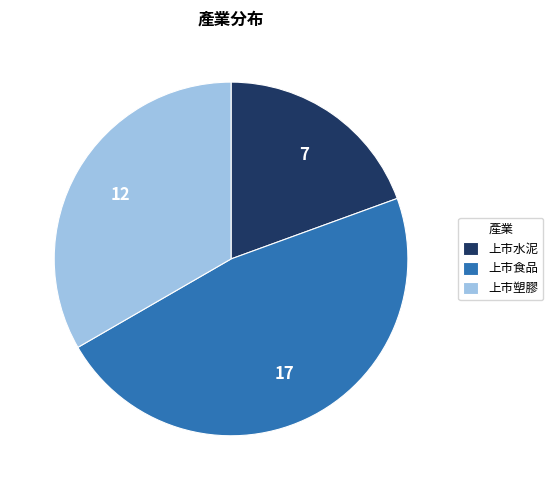

Is there a majority slice in this chart?

No